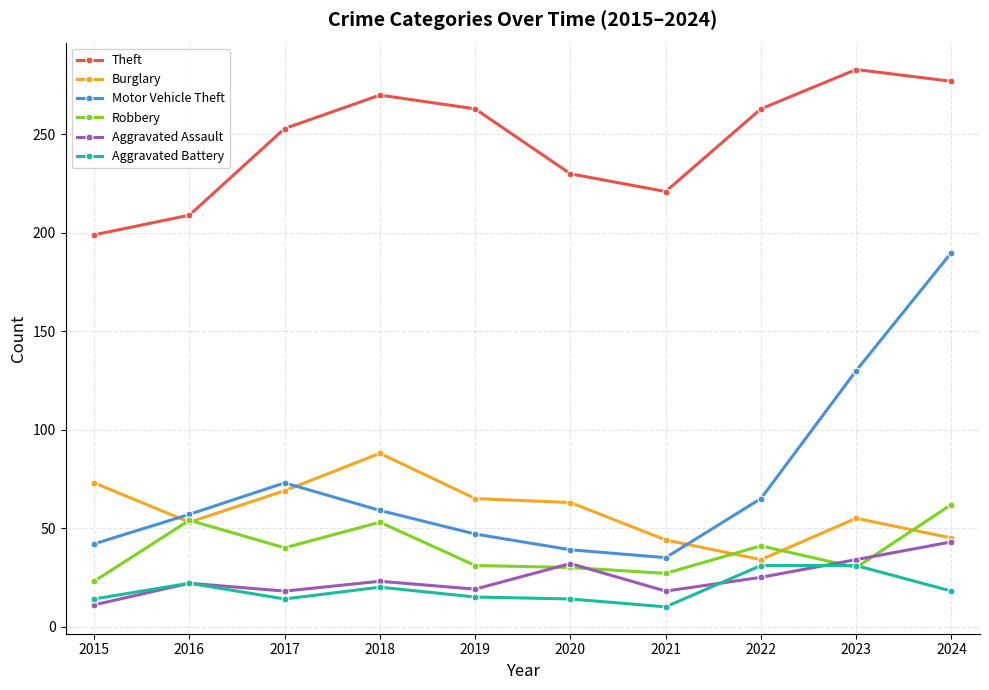

What are all the series names shown in the legend?

Theft, Burglary, Motor Vehicle Theft, Robbery, Aggravated Assault, Aggravated Battery